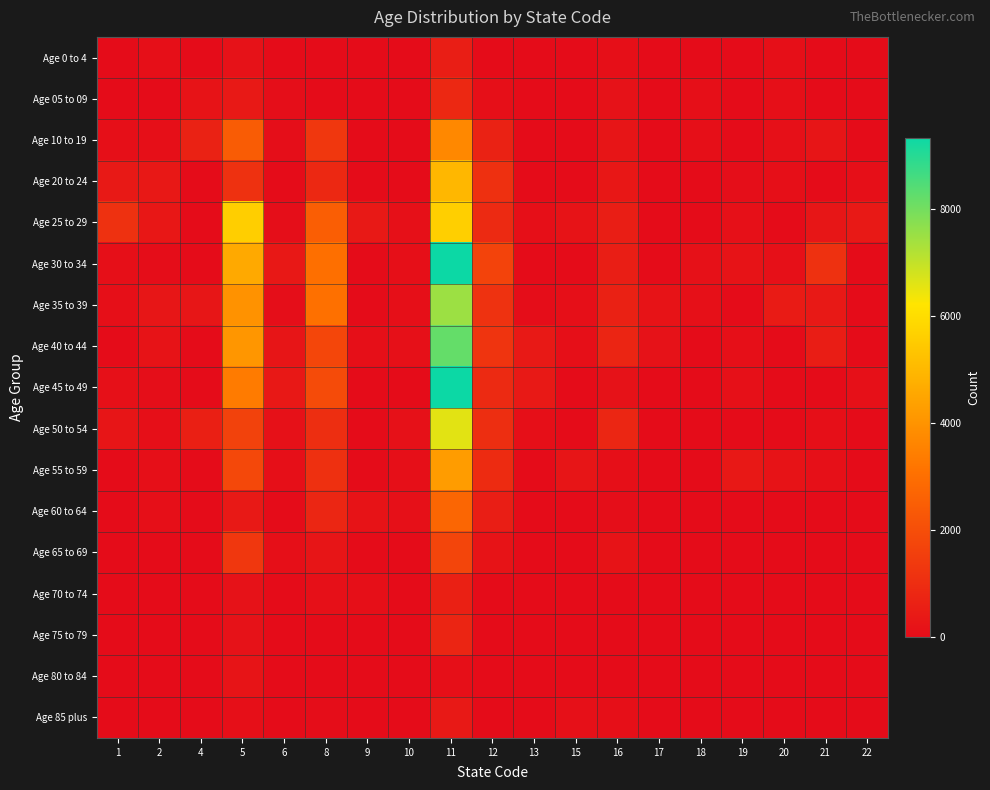

Reading left to right, extract all data points from this chart.

Age 0 to 4: 1=0	2=74	4=0	5=192	6=0	8=0	9=0	10=0	11=550	12=0	13=0	15=0	16=99	17=0	18=0	19=0	20=102	21=0	22=0
Age 05 to 09: 1=0	2=0	4=209	5=398	6=70	8=0	9=0	10=0	11=851	12=100	13=0	15=0	16=198	17=0	18=81	19=0	20=106	21=0	22=0
Age 10 to 19: 1=91	2=86	4=673	5=2442	6=70	8=1302	9=0	10=0	11=3701	12=658	13=0	15=0	16=288	17=0	18=101	19=0	20=116	21=262	22=0
Age 20 to 24: 1=387	2=350	4=0	5=1138	6=0	8=839	9=0	10=0	11=4968	12=1107	13=0	15=0	16=329	17=0	18=0	19=72	20=96	21=0	22=84
Age 25 to 29: 1=1116	2=328	4=0	5=5600	6=71	8=2500	9=403	10=133	11=5621	12=896	13=82	15=227	16=546	17=0	18=0	19=123	20=0	21=305	22=405
Age 30 to 34: 1=85	2=48	4=0	5=4583	6=372	8=3019	9=0	10=81	11=9325	12=1679	13=0	15=0	16=561	17=0	18=163	19=224	20=140	21=1119	22=0
Age 35 to 39: 1=105	2=299	4=294	5=3977	6=63	8=3045	9=0	10=79	11=7481	12=1150	13=28	15=91	16=650	17=205	18=115	19=0	20=472	21=407	22=0
Age 40 to 44: 1=0	2=235	4=0	5=4069	6=284	8=1785	9=83	10=129	11=8180	12=1229	13=411	15=89	16=753	17=189	18=0	19=107	20=0	21=518	22=0
Age 45 to 49: 1=125	2=71	4=0	5=3357	6=362	8=1908	9=0	10=0	11=9327	12=924	13=390	15=0	16=173	17=0	18=0	19=141	20=0	21=0	22=139
Age 50 to 54: 1=283	2=73	4=587	5=1642	6=150	8=1031	9=0	10=161	11=6589	12=1037	13=105	15=0	16=796	17=0	18=0	19=0	20=0	21=93	22=0
Age 55 to 59: 1=0	2=77	4=0	5=1839	6=77	8=1088	9=0	10=102	11=4247	12=943	13=0	15=275	16=87	17=0	18=0	19=354	20=219	21=121	22=0
Age 60 to 64: 1=0	2=96	4=0	5=408	6=0	8=789	9=207	10=111	11=2742	12=563	13=0	15=0	16=56	17=0	18=0	19=0	20=0	21=0	22=0
Age 65 to 69: 1=0	2=0	4=0	5=1298	6=74	8=282	9=0	10=0	11=1727	12=203	13=0	15=0	16=228	17=0	18=0	19=0	20=0	21=0	22=0
Age 70 to 74: 1=0	2=0	4=0	5=187	6=0	8=136	9=99	10=0	11=607	12=0	13=0	15=0	16=0	17=0	18=0	19=0	20=0	21=0	22=0
Age 75 to 79: 1=0	2=0	4=0	5=179	6=0	8=0	9=0	10=0	11=757	12=0	13=0	15=0	16=0	17=0	18=0	19=0	20=0	21=0	22=0
Age 80 to 84: 1=0	2=0	4=0	5=244	6=0	8=0	9=0	10=0	11=103	12=0	13=0	15=0	16=0	17=0	18=0	19=0	20=0	21=0	22=0
Age 85 plus: 1=0	2=0	4=0	5=76	6=0	8=34	9=0	10=0	11=404	12=0	13=0	15=117	16=103	17=0	18=0	19=0	20=0	21=0	22=0